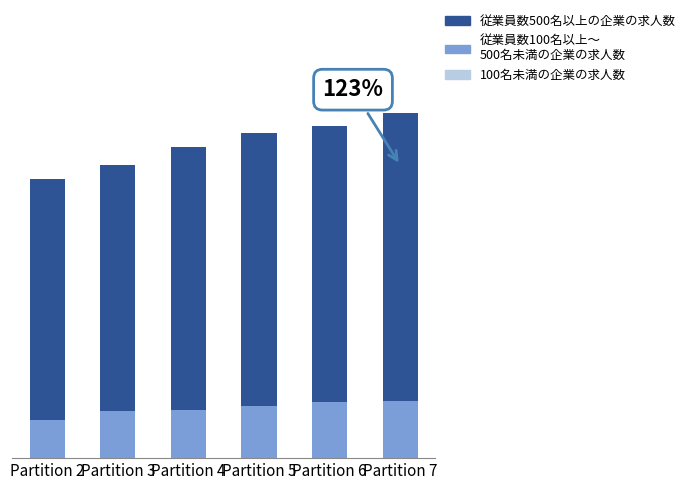

Which label corresponds to the largest value in the chart?

Partition 7